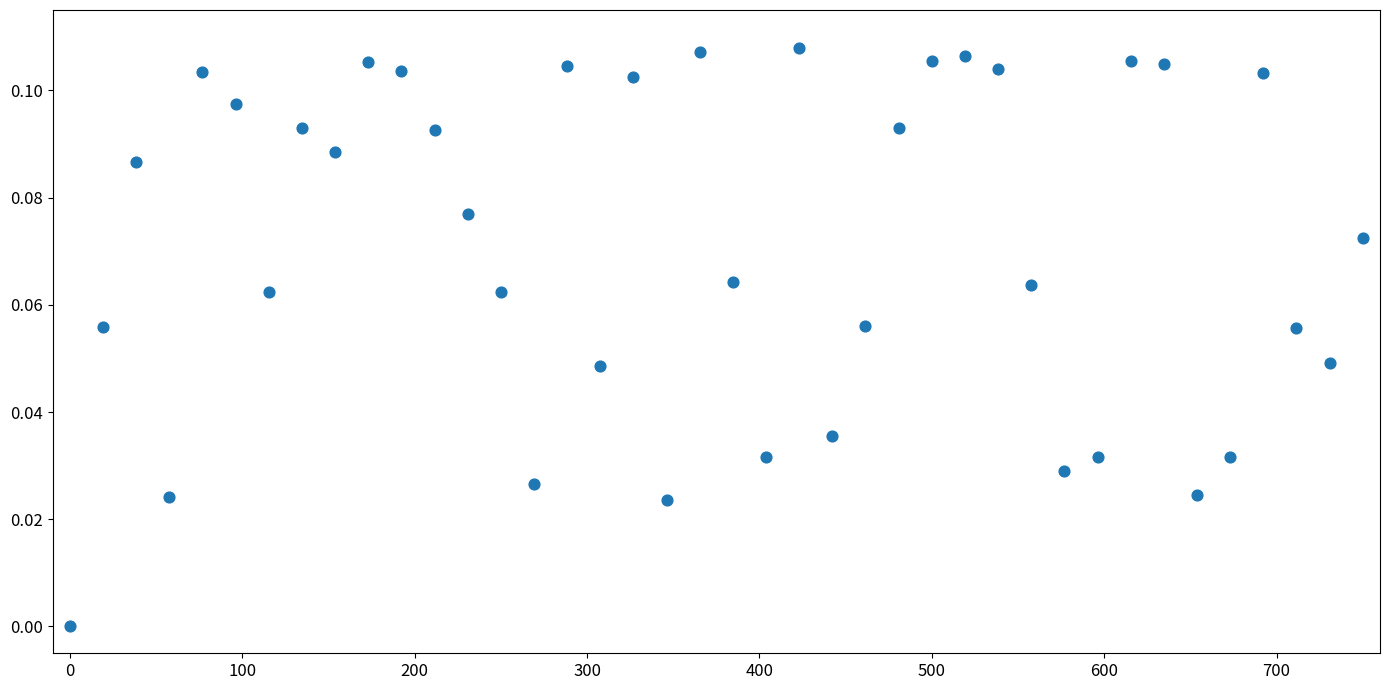

What is the range of X values (max minus min)?

750.0